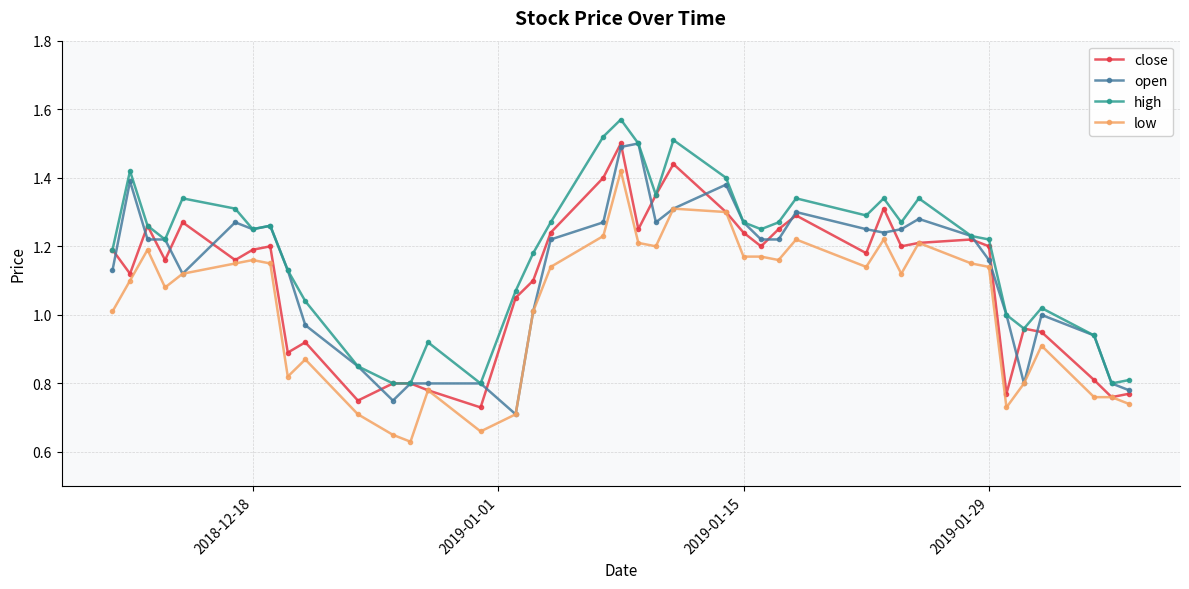

What are all the series names shown in the legend?

close, open, high, low